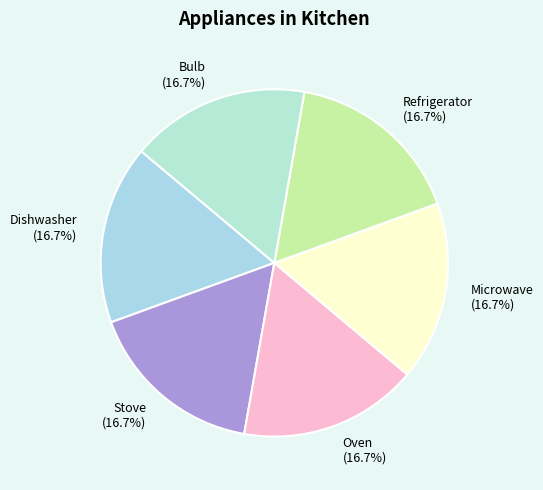

How much of the chart is everything except Stove?

83.3%